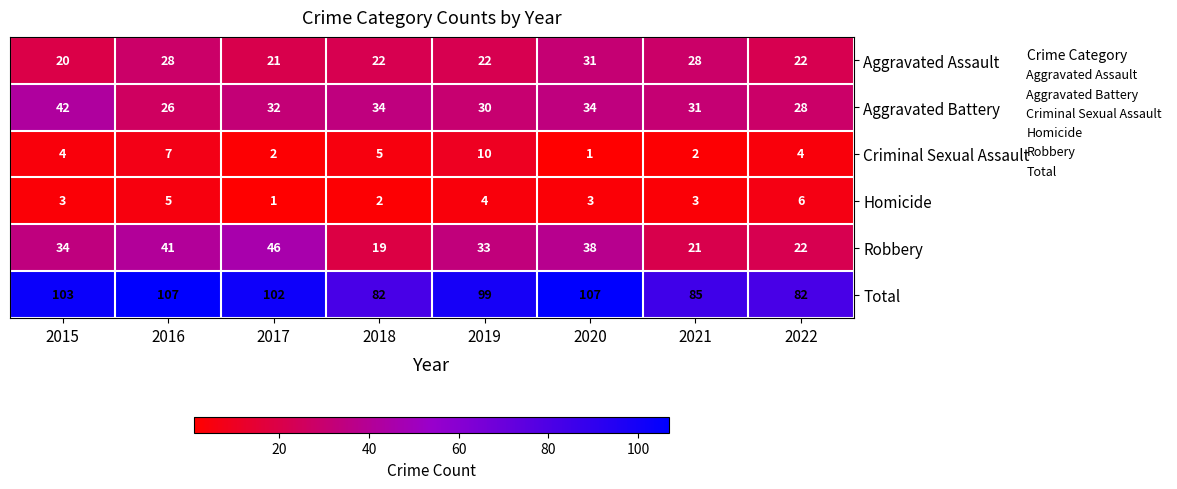

Read the Robbery value at 2016, to the nearest 5.

40